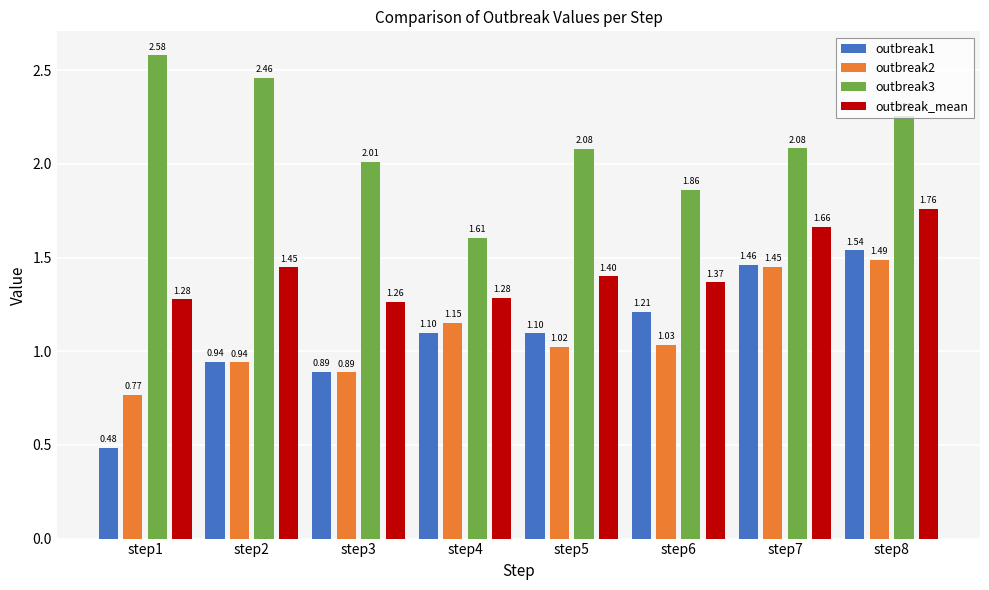

What is the average value of the outbreak_mean series?

1.4